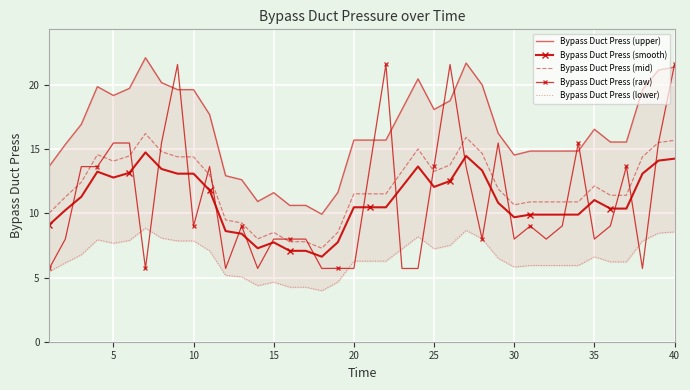

Which series has the largest range (max minus min)?

Bypass Duct Press (raw)